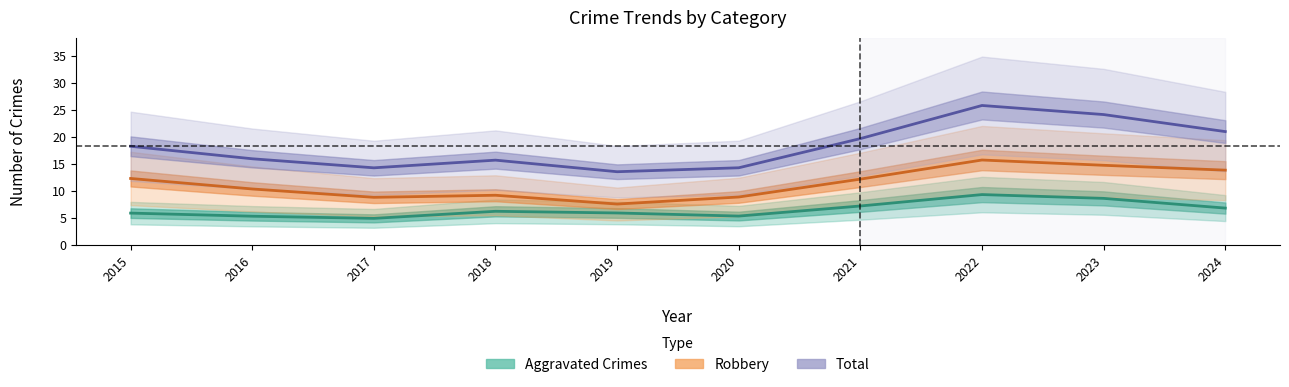

What is the average value of the Total series?

18.3